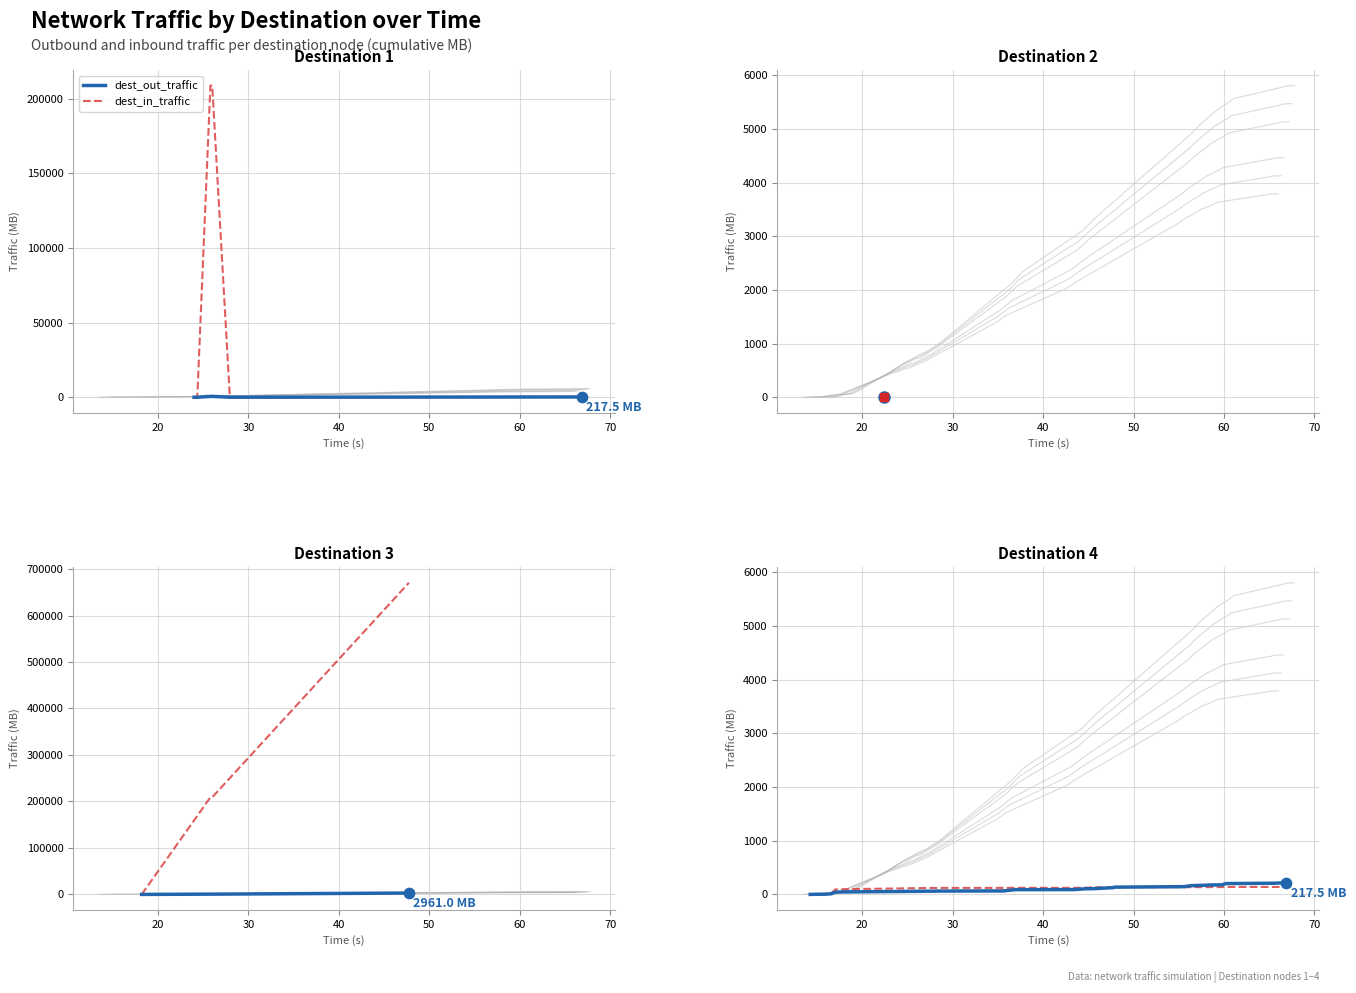

At how many categories does at least one series exceed 205?

4